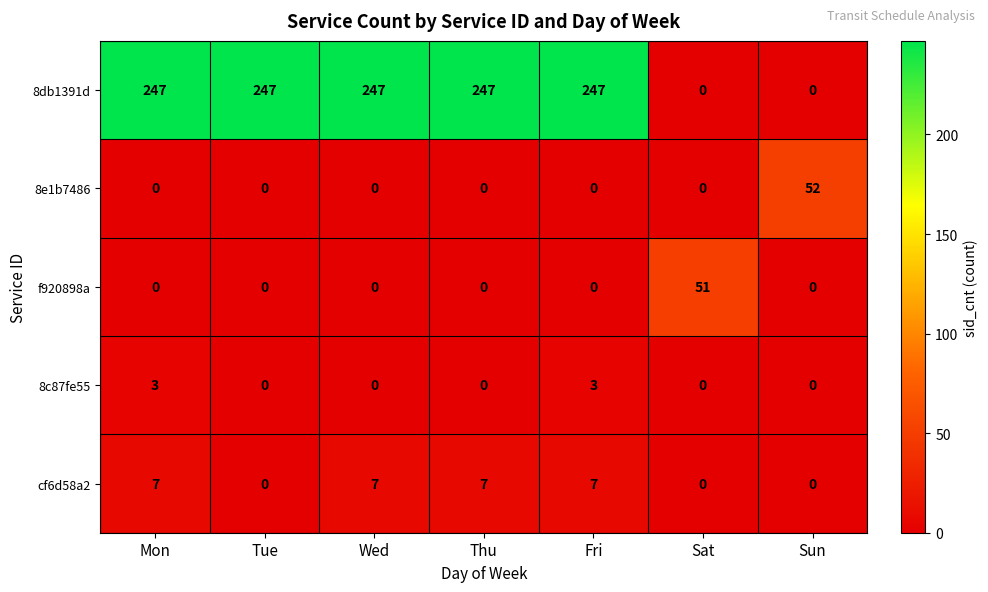

The f920898a series shows 29 at Sat. True or false?

False